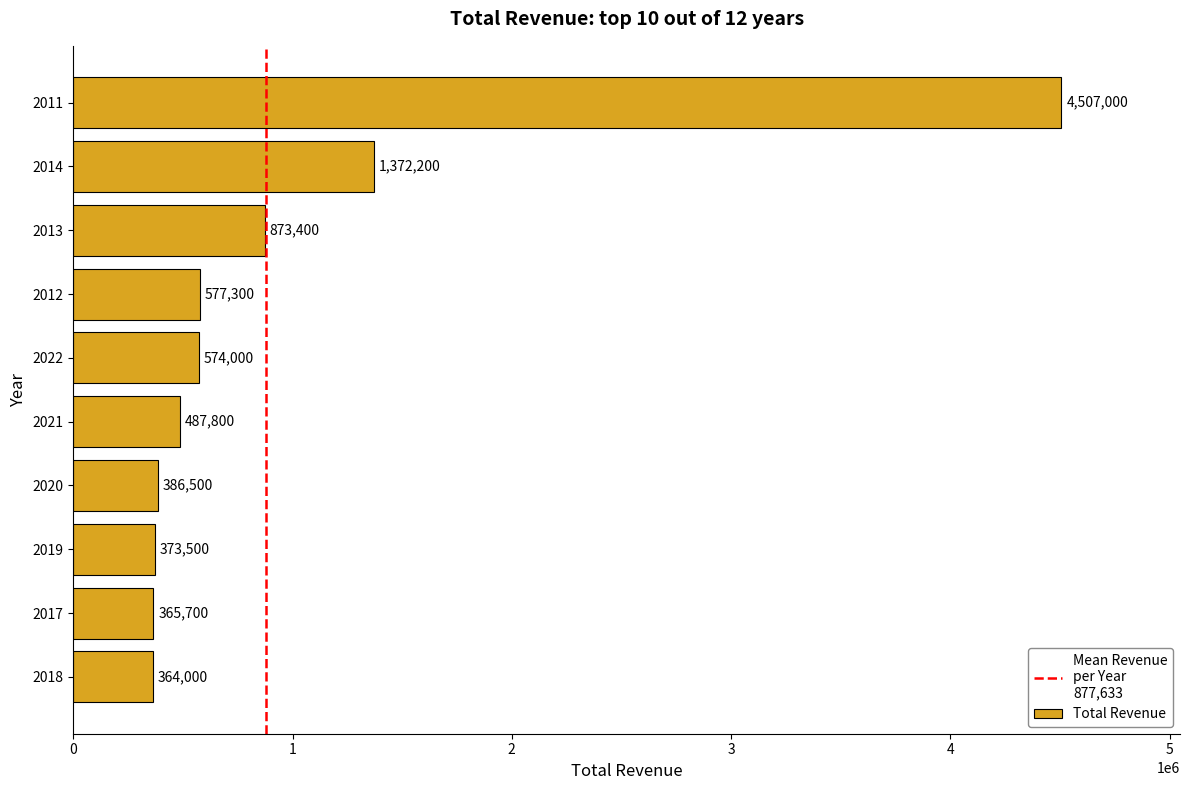

What is the sum of all values?

9881400